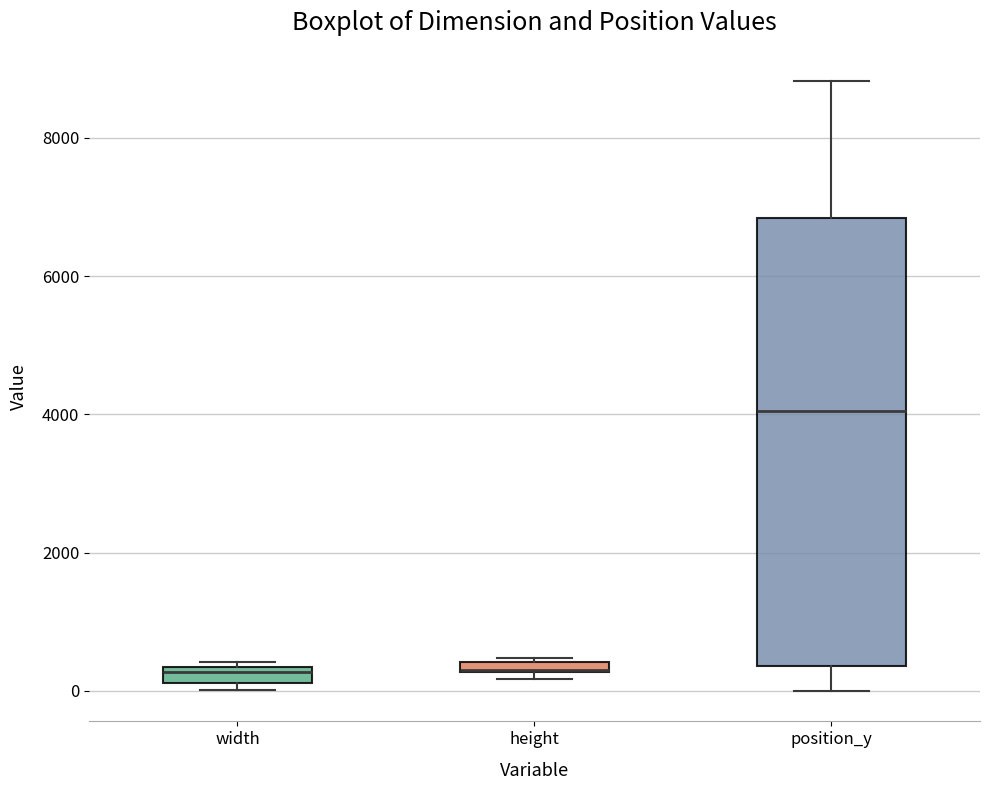

Comparing the boxes themselves (not the whiskers), which one is the tallest?

position_y